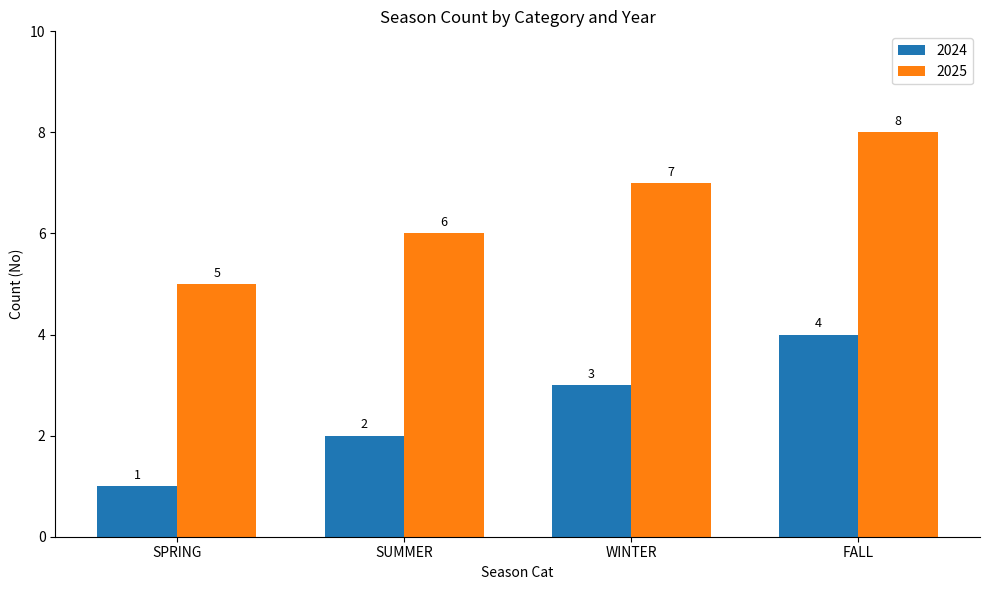

What is the difference between the highest and lowest values at WINTER?

4